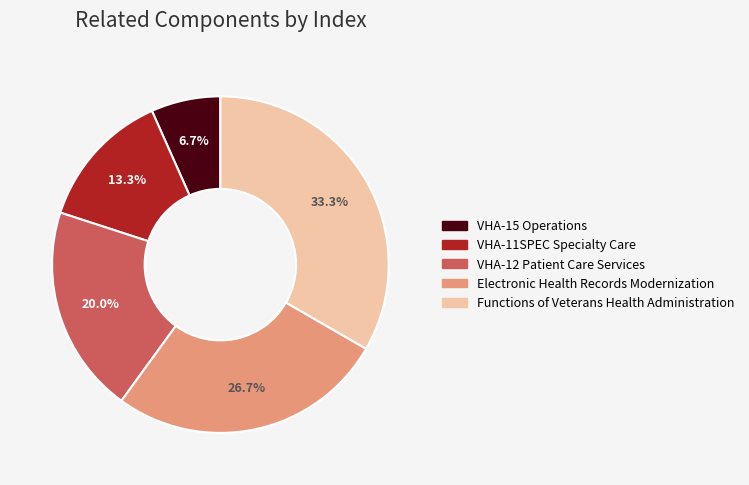

To the nearest percent, what is the combined percentage of VHA-12 Patient Care Services and Electronic Health Records Modernization?

47%